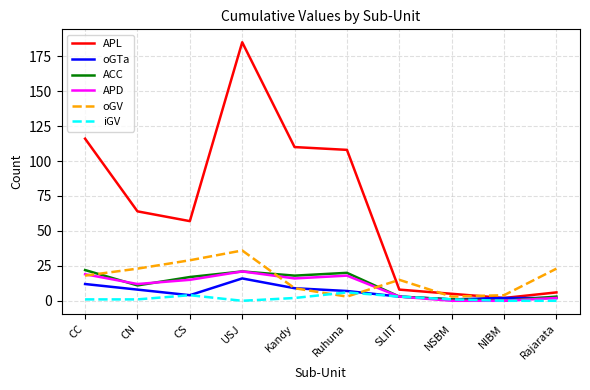

What is the spread (max minus min) of values at CS?

53